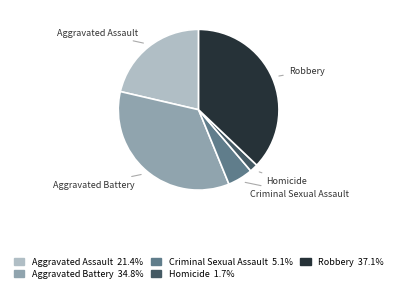

Do Homicide and Robbery together represent more than half of the pie?

No